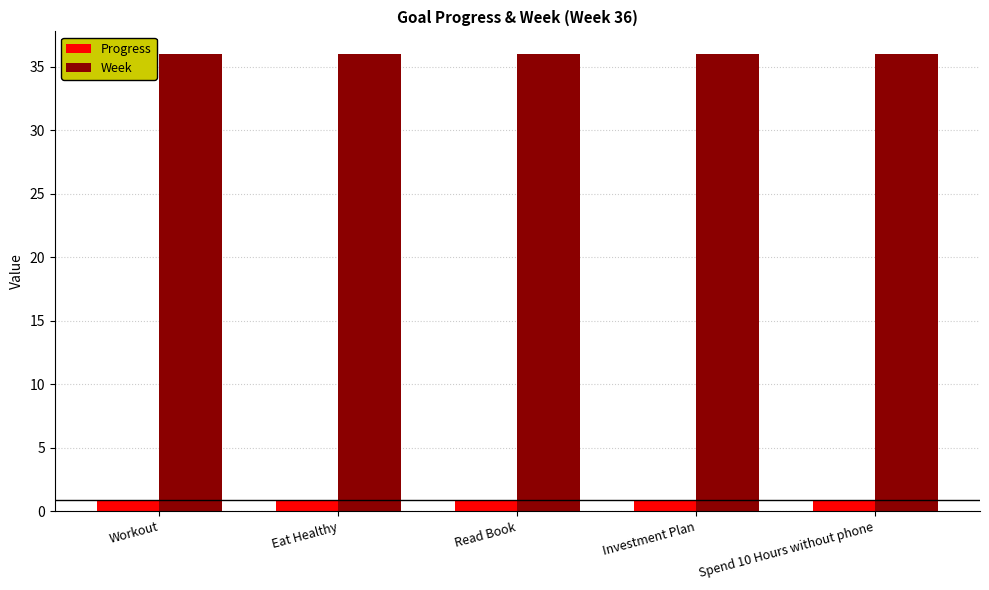

Read the Progress value at Investment Plan.

0.9